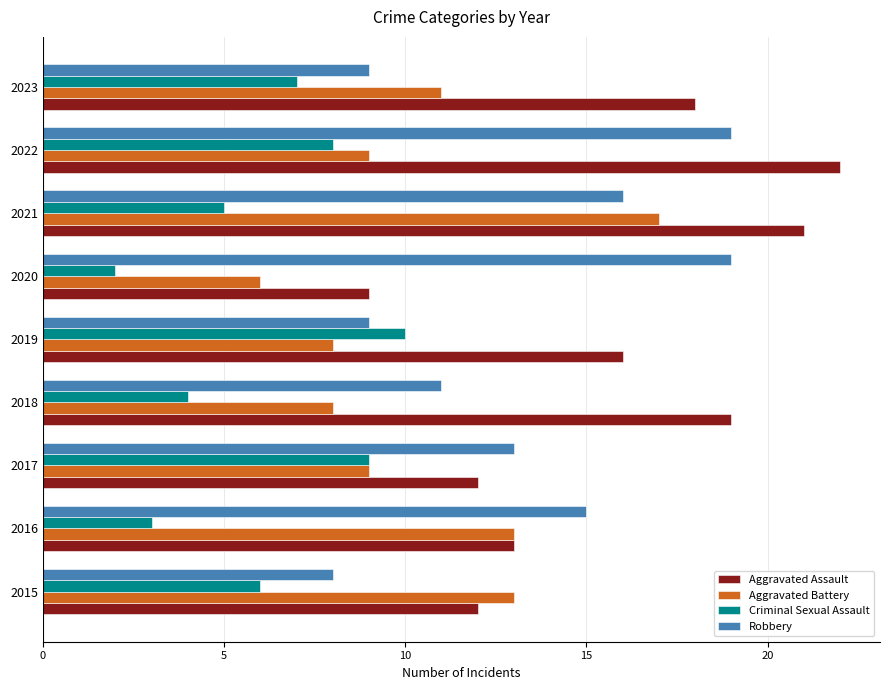

What is the difference between the highest and lowest values at 2016?

12